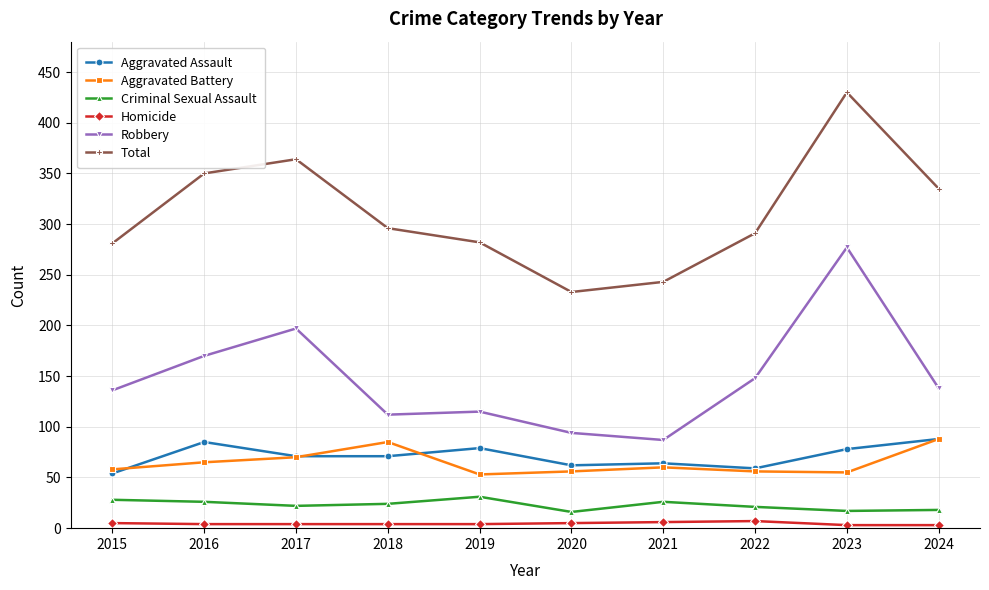

True or false: Robbery and Aggravated Assault intersect in this chart.

False